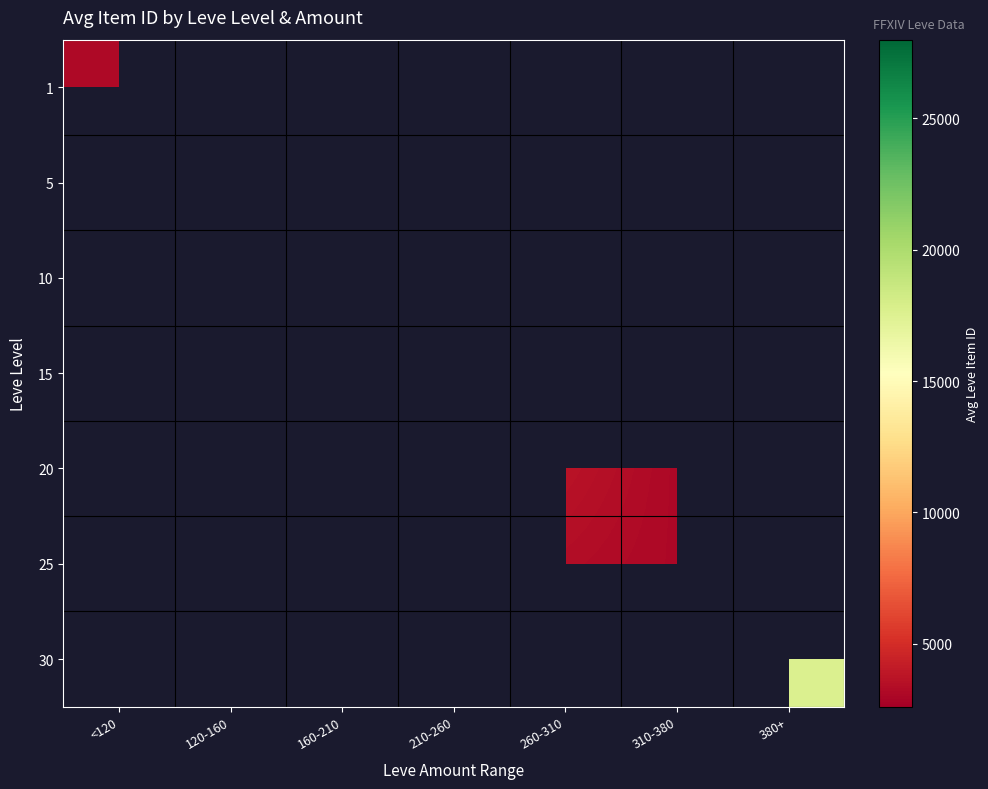

At which category does the chart reach its peak across all series?

380+